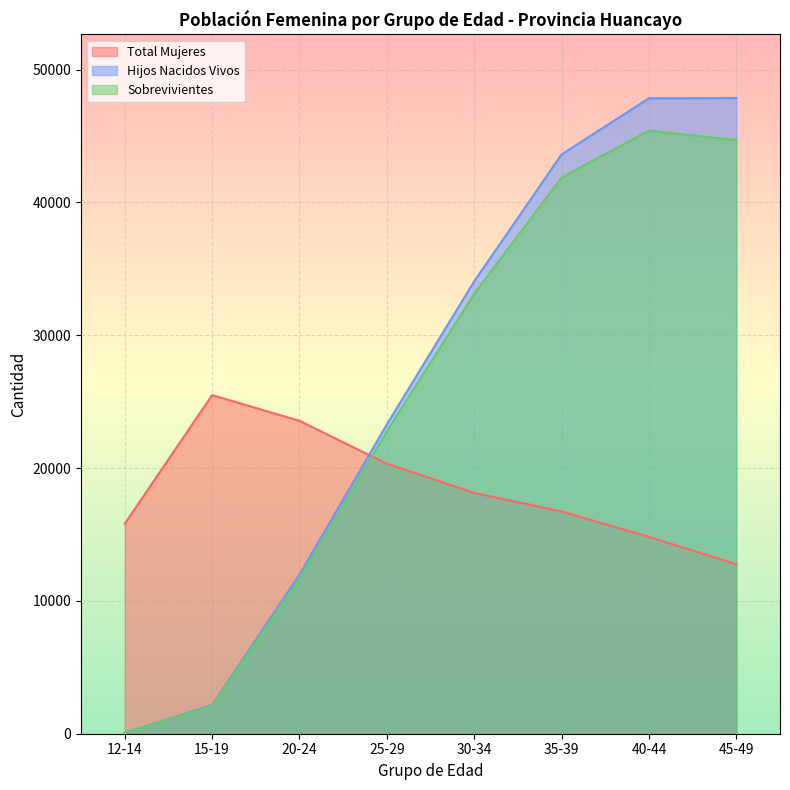

How many distinct data groups are displayed?

3